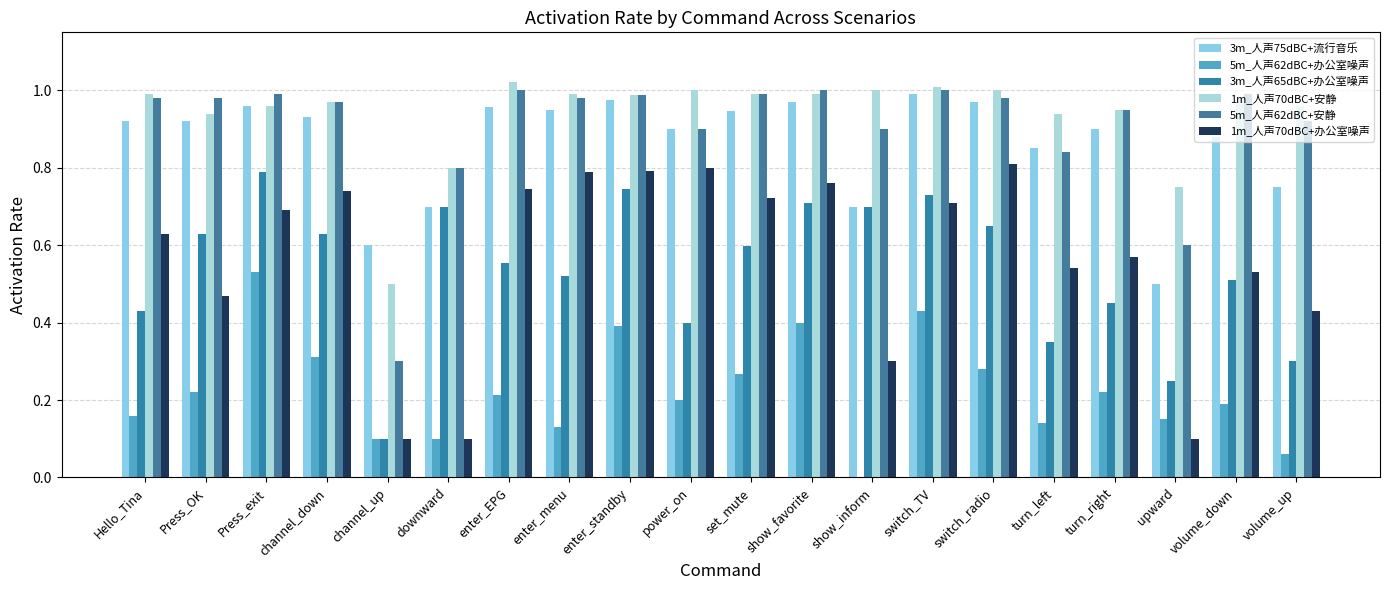

The 5m_人声62dBC+办公室噪声 series shows 0.4 at switch_TV. True or false?

True